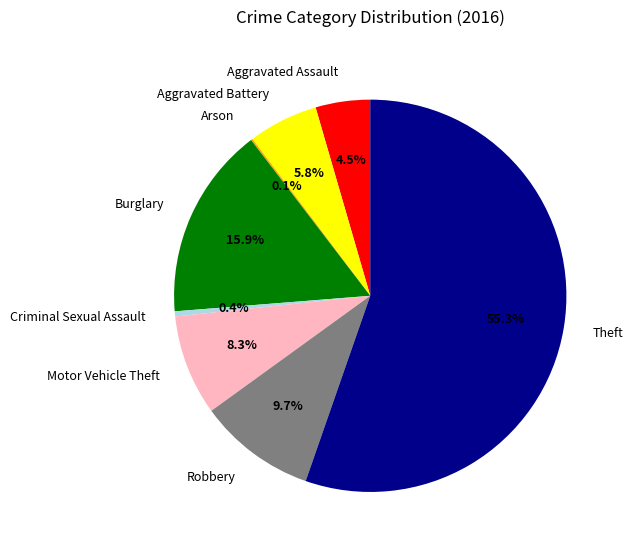

What is the ratio of the value at Robbery to the value at Motor Vehicle Theft?

1.2